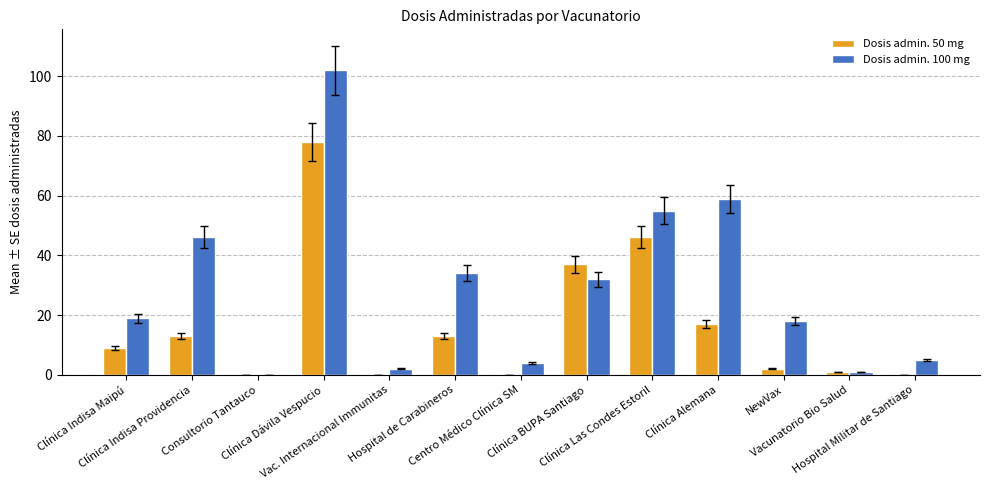

Which series has the largest total across all categories?

Dosis admin. 100 mg